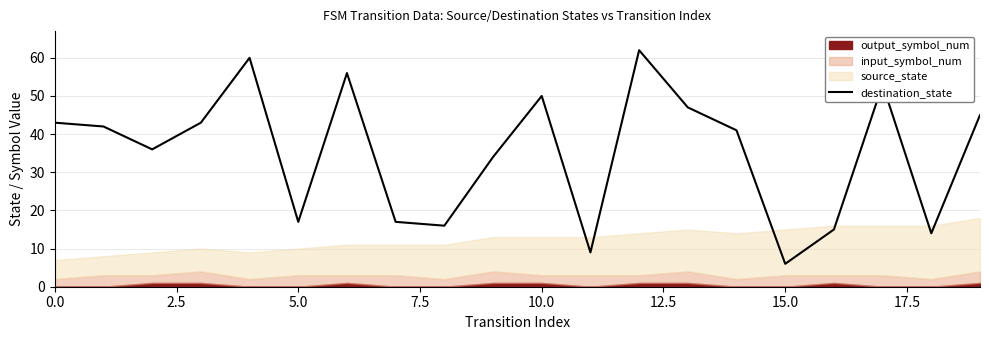

How many lines are shown in the chart?

1